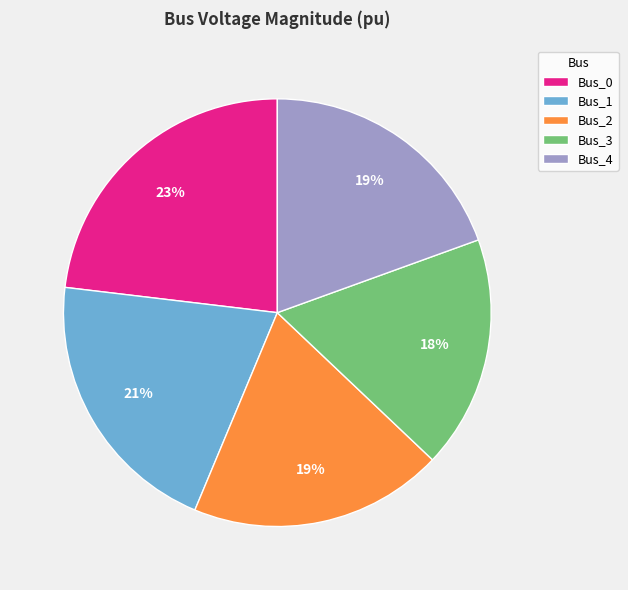

Does Bus_4 account for over 50% of the chart?

No